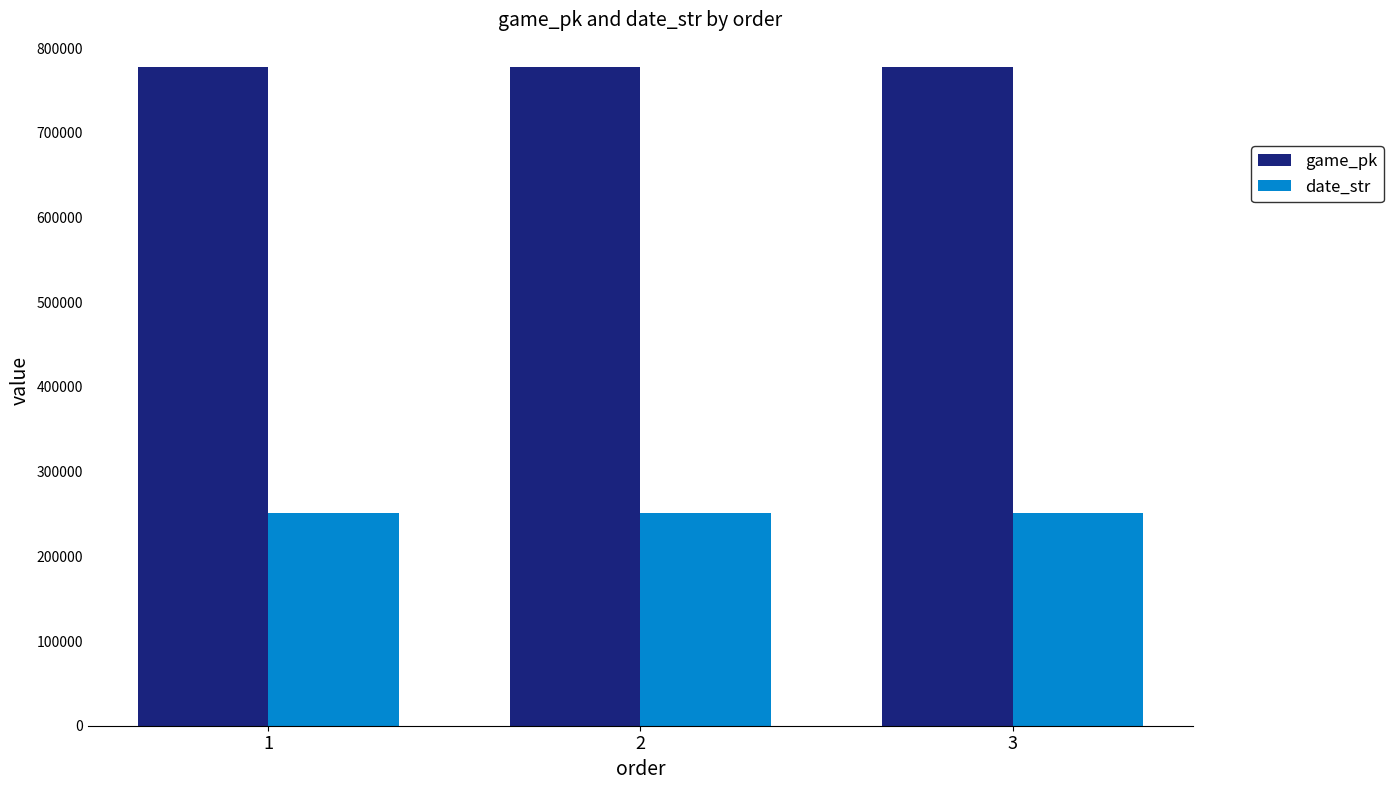

What value does the game_pk series have at 2?

777361